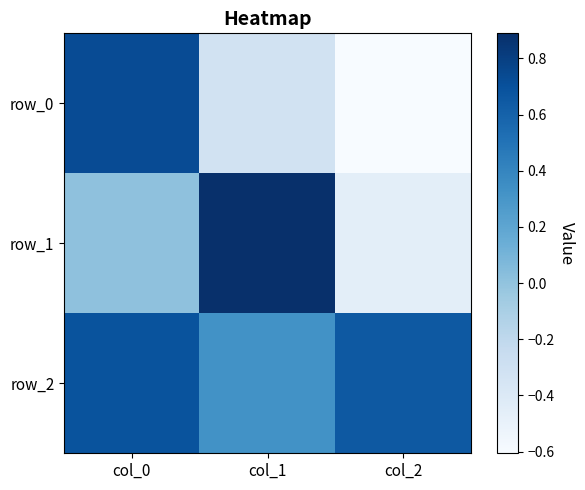

Which label corresponds to the smallest value in the chart?

col_2